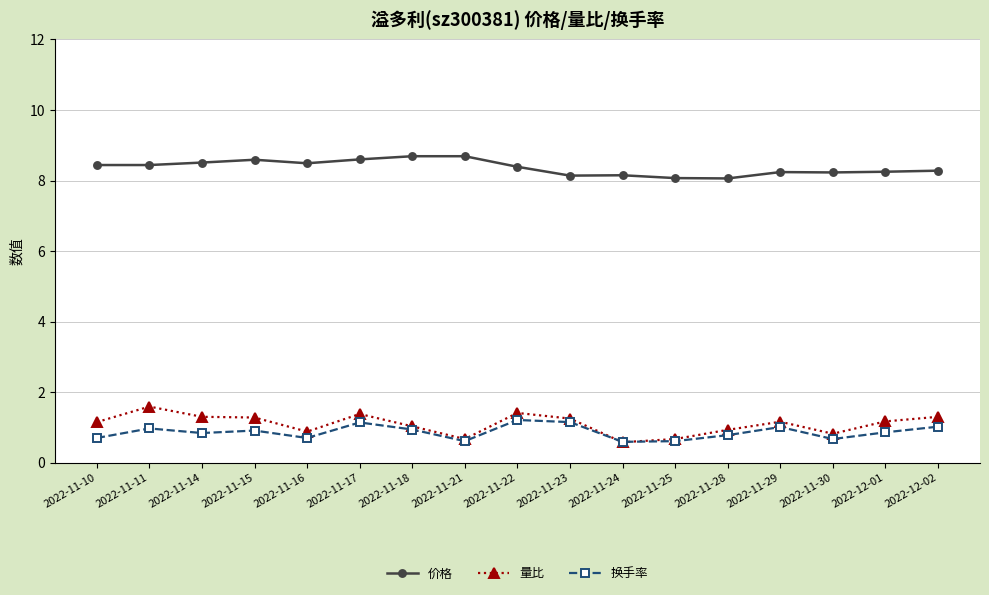

What is the highest value of the 量比 series?

1.6